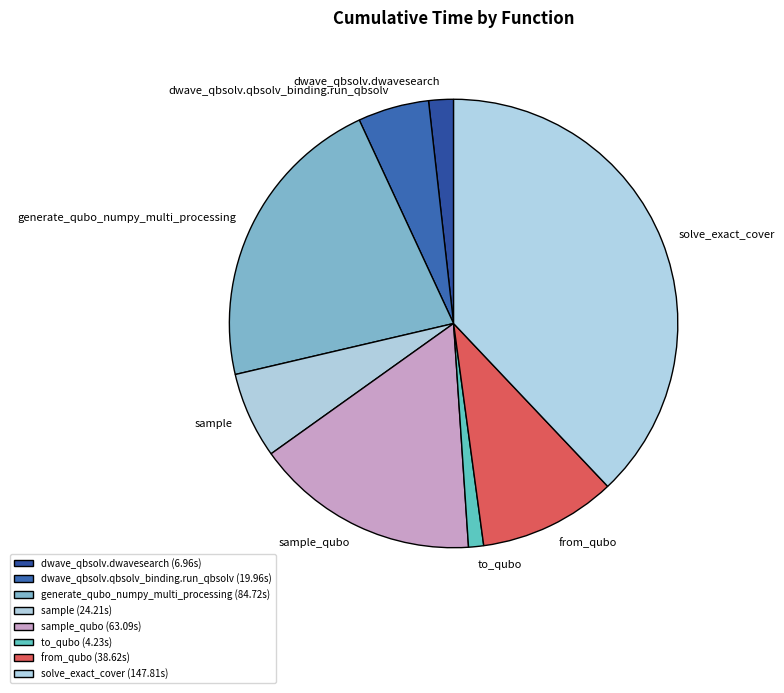

What is the ratio of the value at dwave_qbsolv.dwavesearch to the value at from_qubo?

0.2